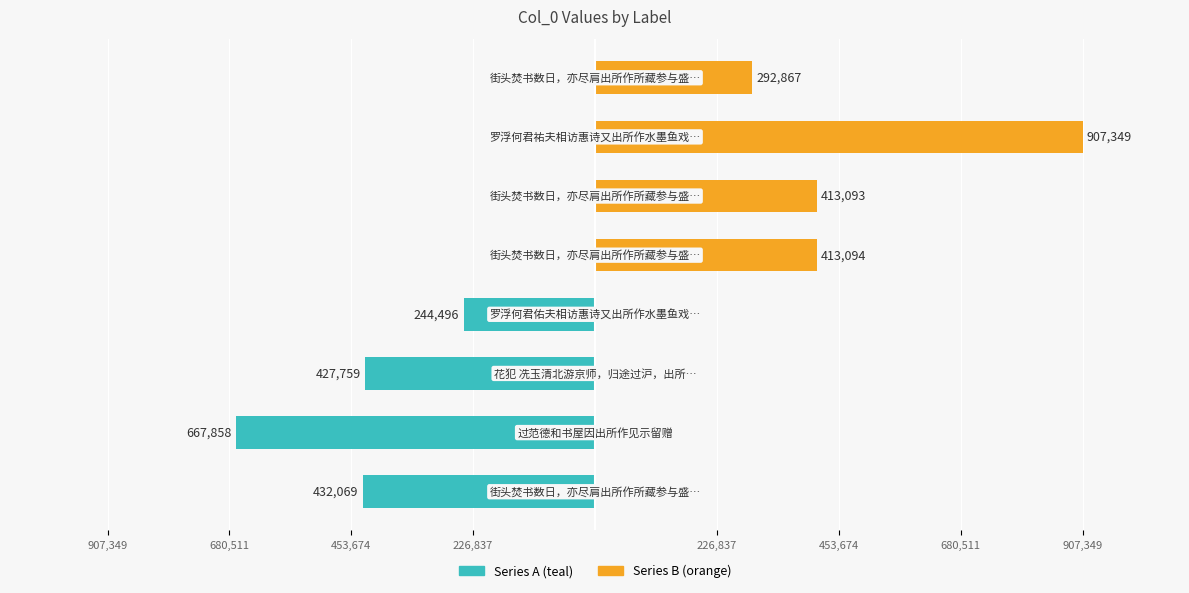

Reading right to left, transcribe all the data shown in this chart.

Series A (teal): 907,349=0	680,511=0	453,674=0	226,837=0	907,349=-244496	680,511=-427759	453,674=-667858	226,837=-432069
Series B (orange): 907,349=292867	680,511=907349	453,674=413093	226,837=413094	907,349=0	680,511=0	453,674=0	226,837=0